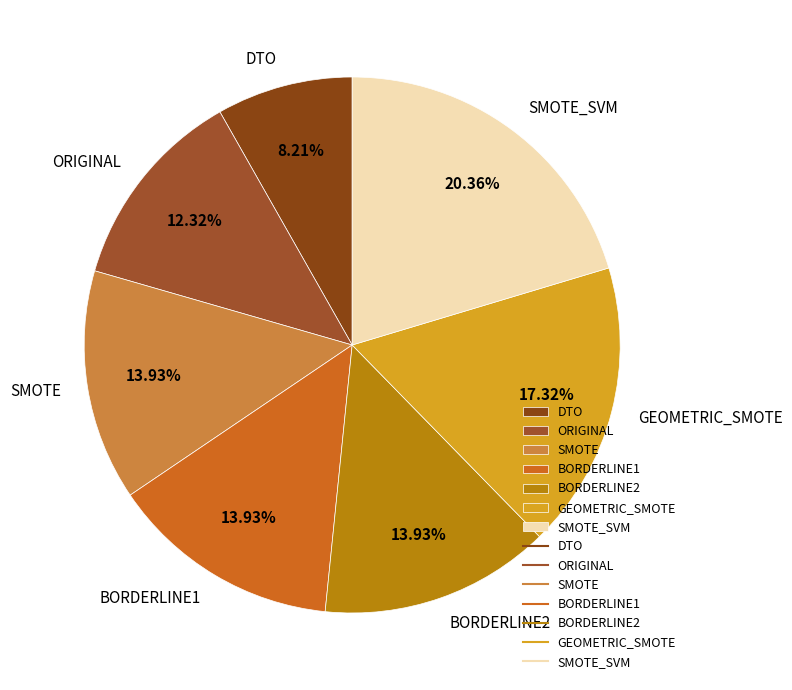

What is the smallest slice in the pie chart?

DTO